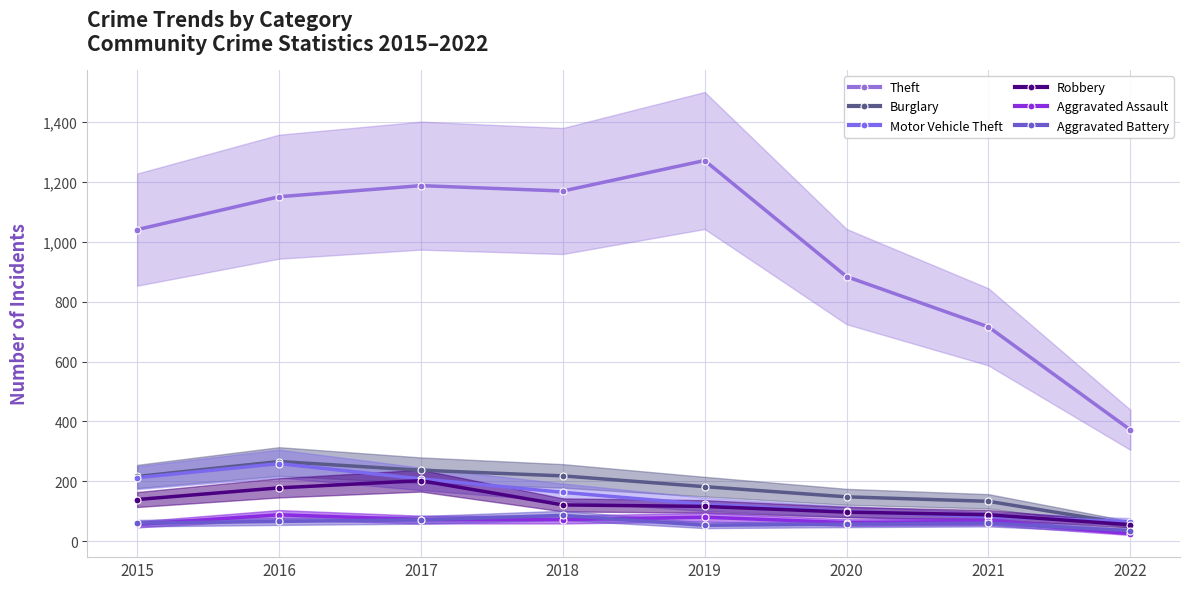

At how many categories does at least one series exceed 36?

8